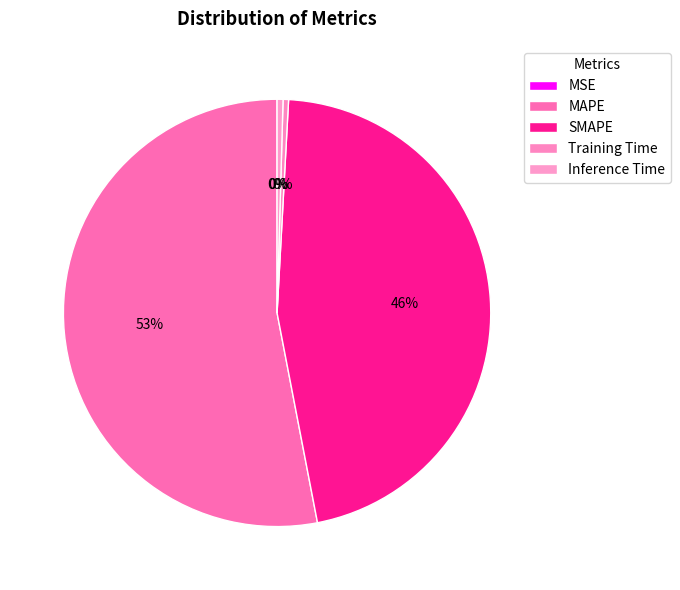

Which category has the biggest portion of the pie?

MAPE